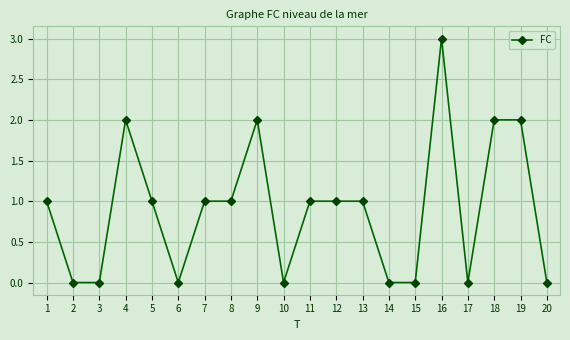

Where is the first local maximum?

4